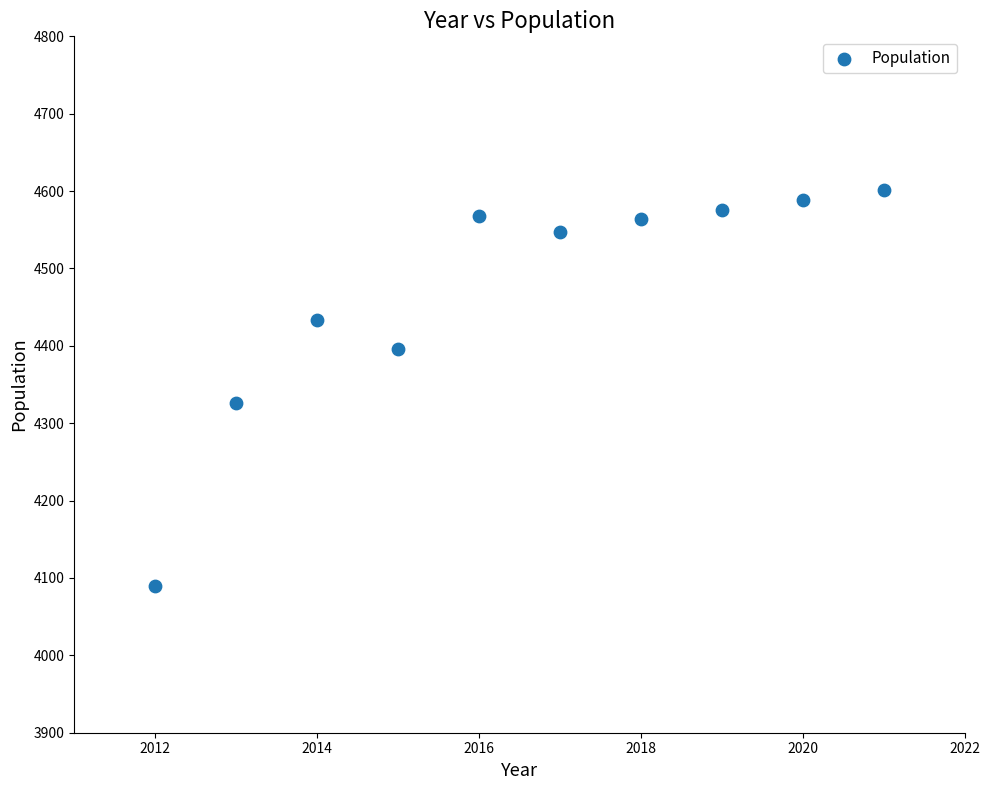

What is the range of Y values (max minus min)?

512